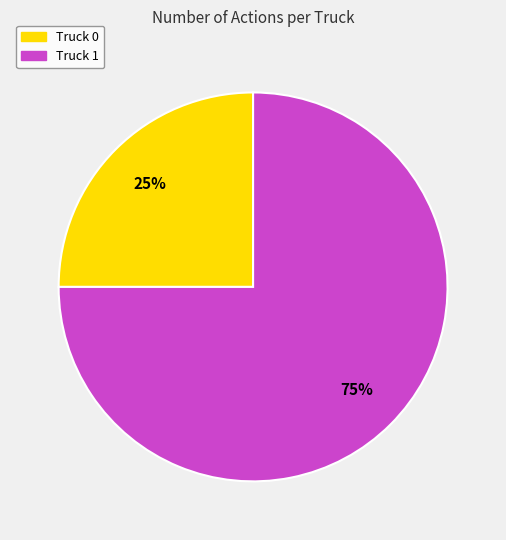

What percentage is the Truck 0 slice, to the nearest percent?

25%